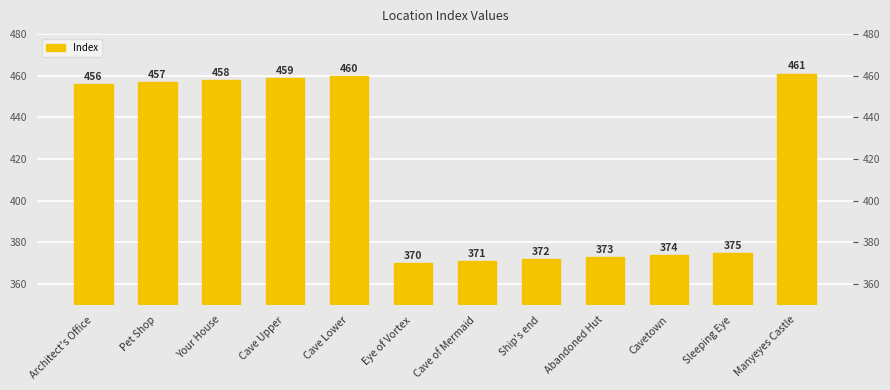

How many series are shown in this chart?

1